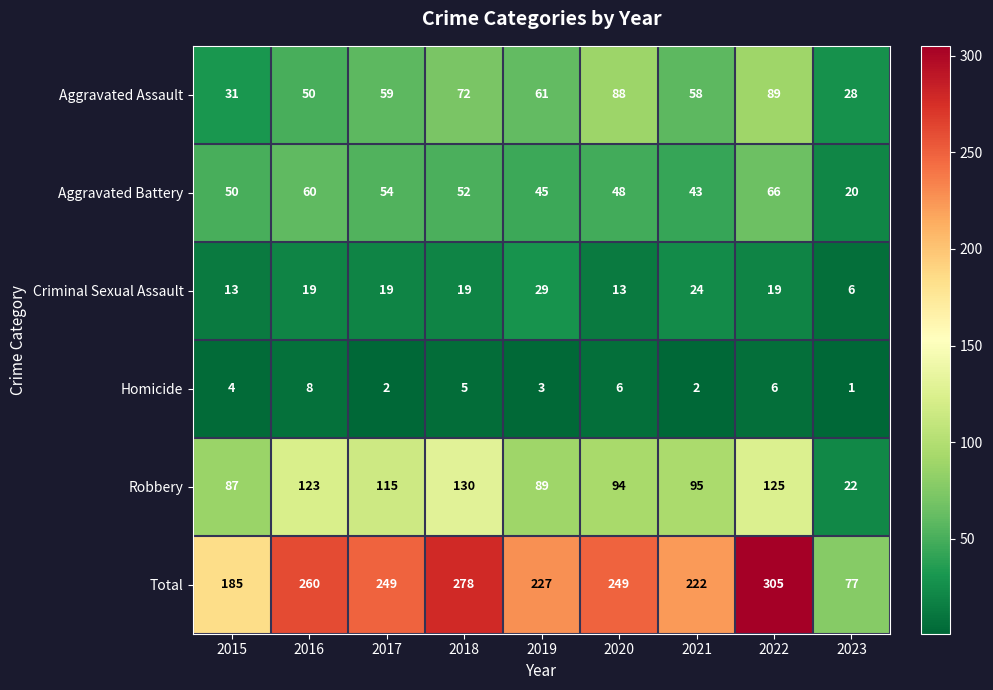

Which series has the largest range (max minus min)?

Total